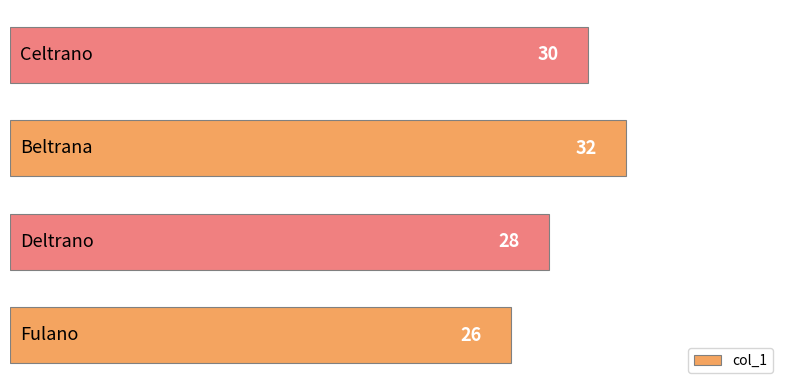

What is the smallest value displayed?

26